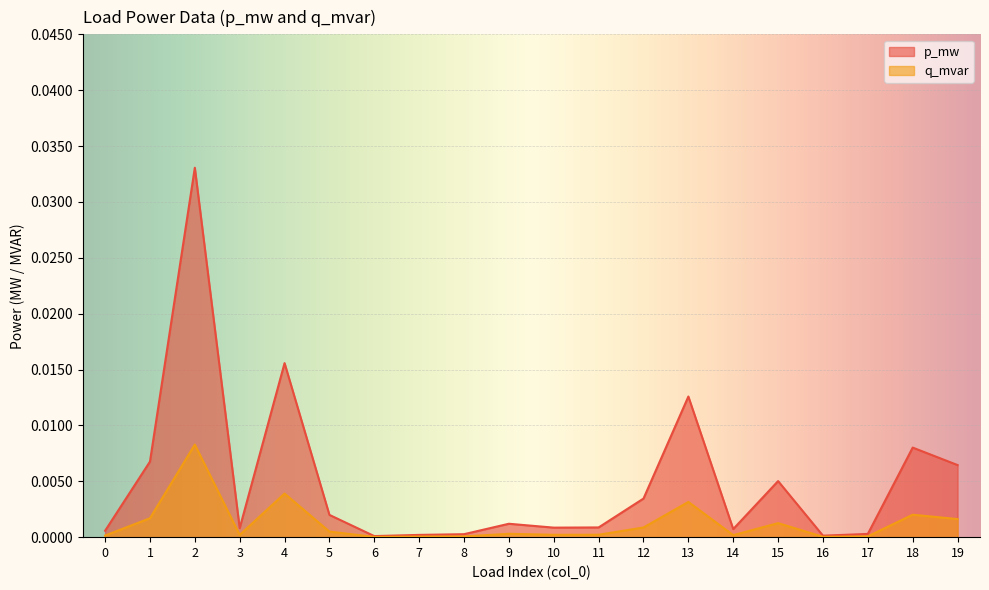

How many interior local peaks does the q_mvar series have?

6